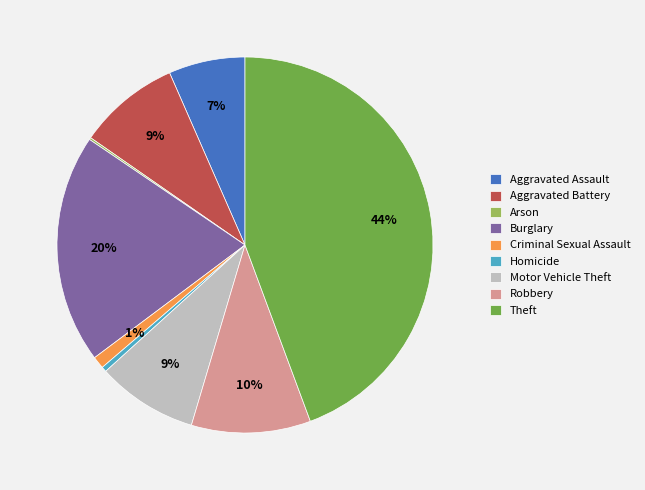

Is it true that Aggravated Battery is 15% of the pie?

False